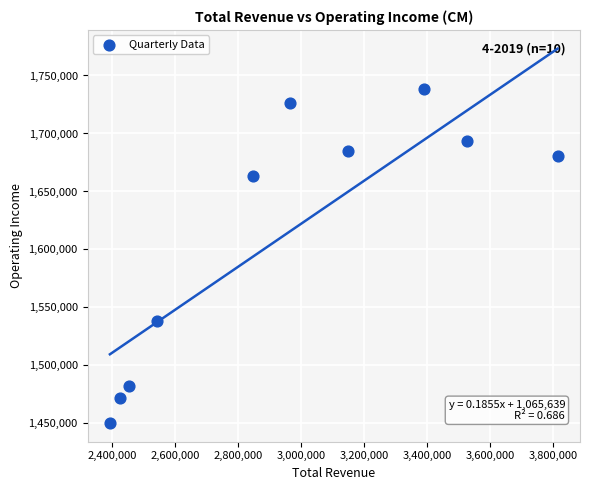

What Y value in the scatter plot is closest to 1594450?

1538300